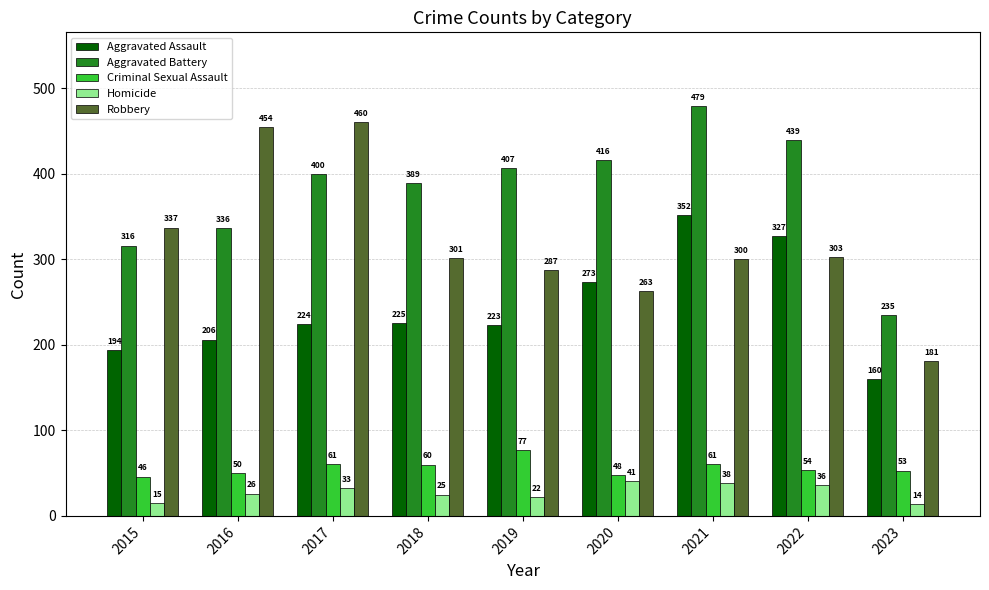

What is the value of the Criminal Sexual Assault bar at the 6th from the left?

48